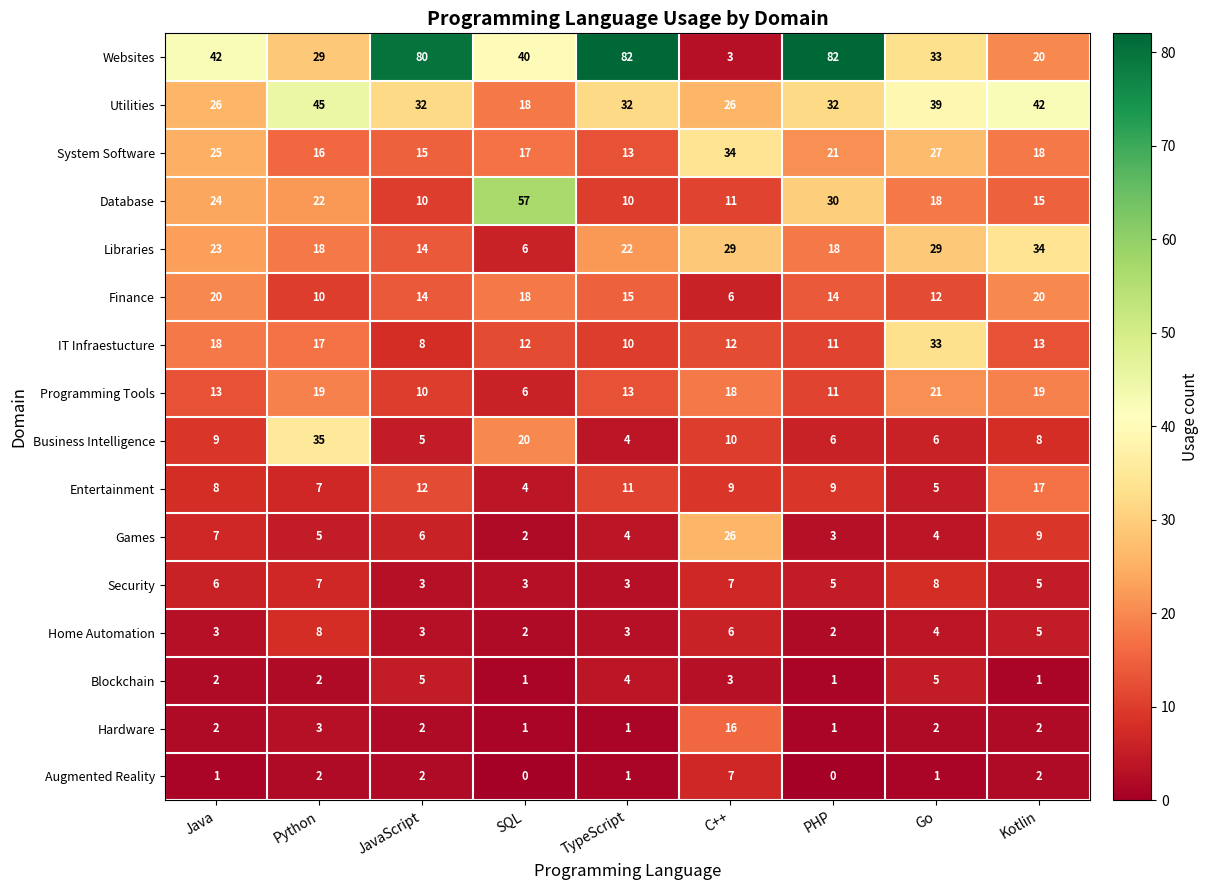

The Programming Tools series shows 19 at Python. True or false?

True